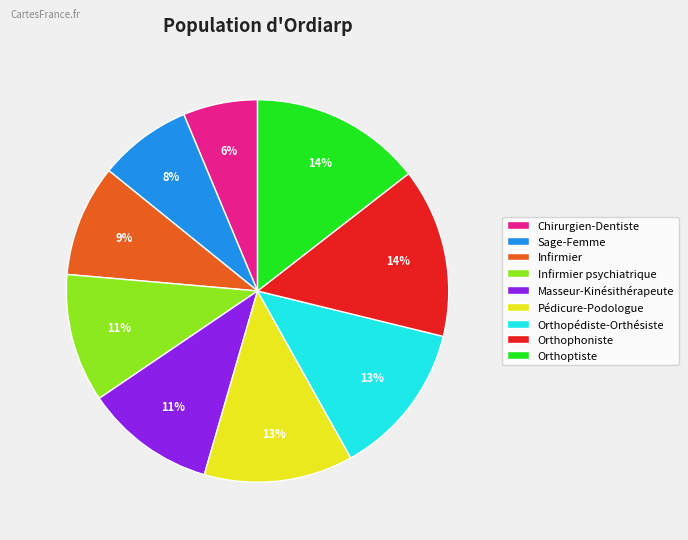

To the nearest percent, what percentage of the pie is Masseur-Kinésithérapeute?

11%